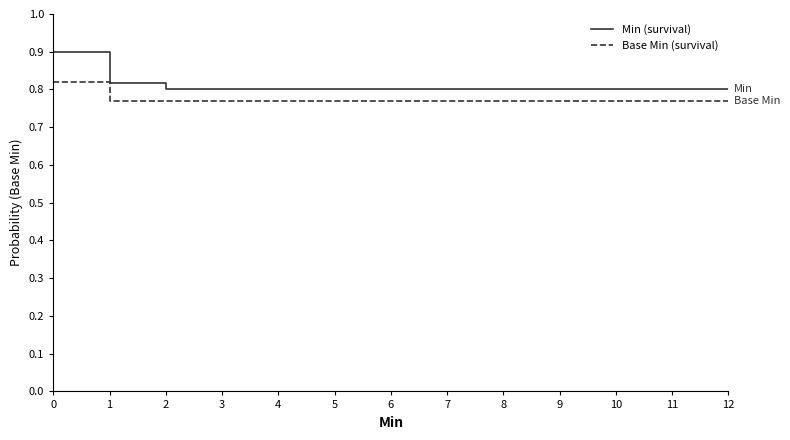

Where is Base Min (survival) nearest to the value 0?

1